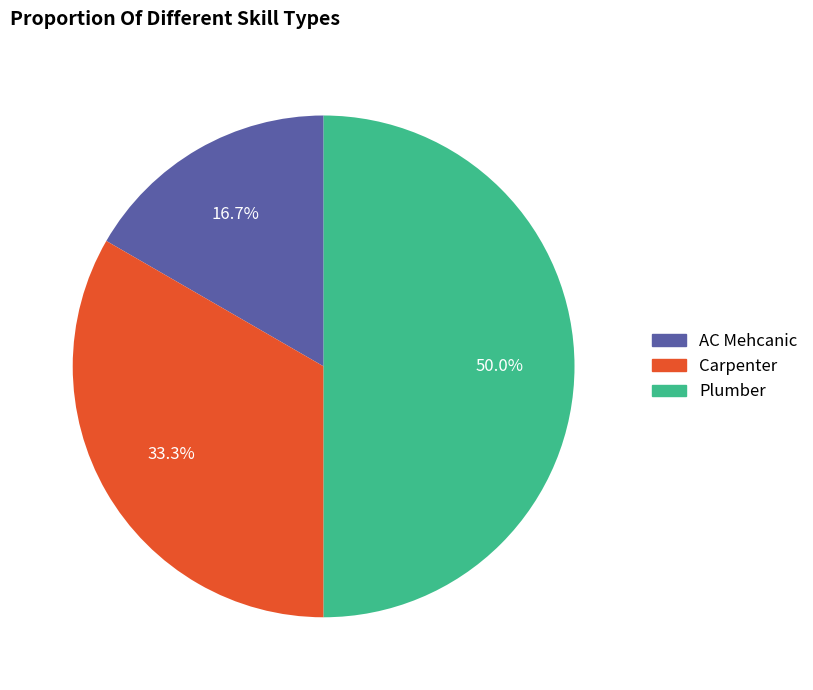

What is the smallest slice in the pie chart?

AC Mehcanic